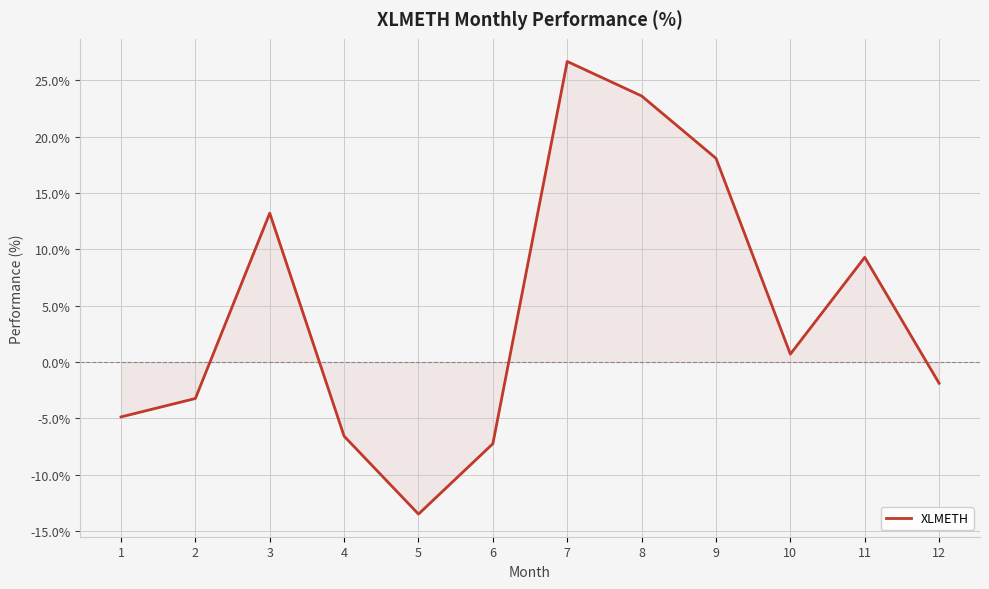

At which label does the data first exceed 0?

3